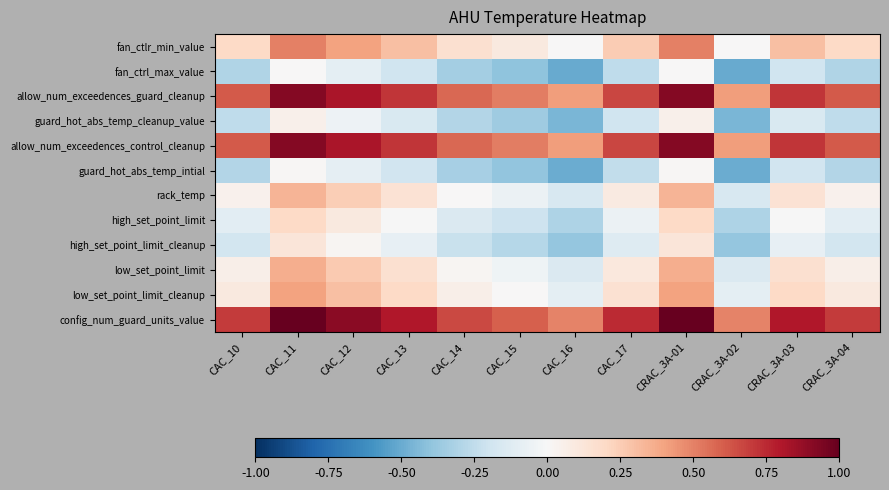

What is the greatest value displayed?

1.0